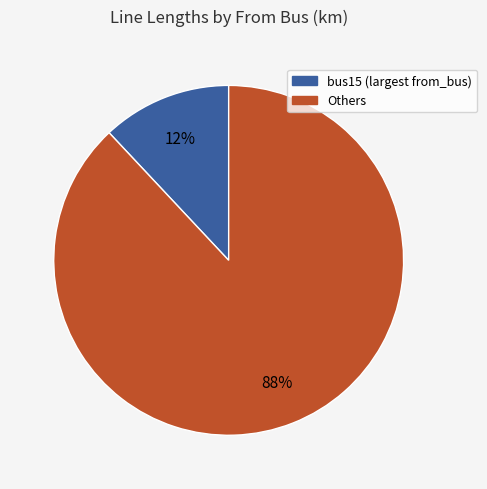

Is there a majority slice in this chart?

Yes